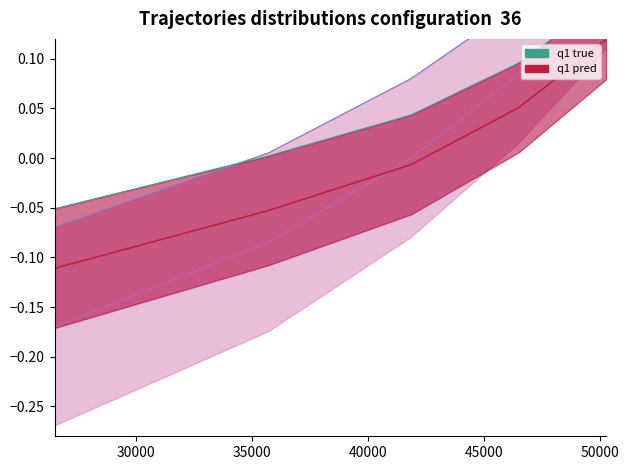

How many lines are shown in the chart?

2